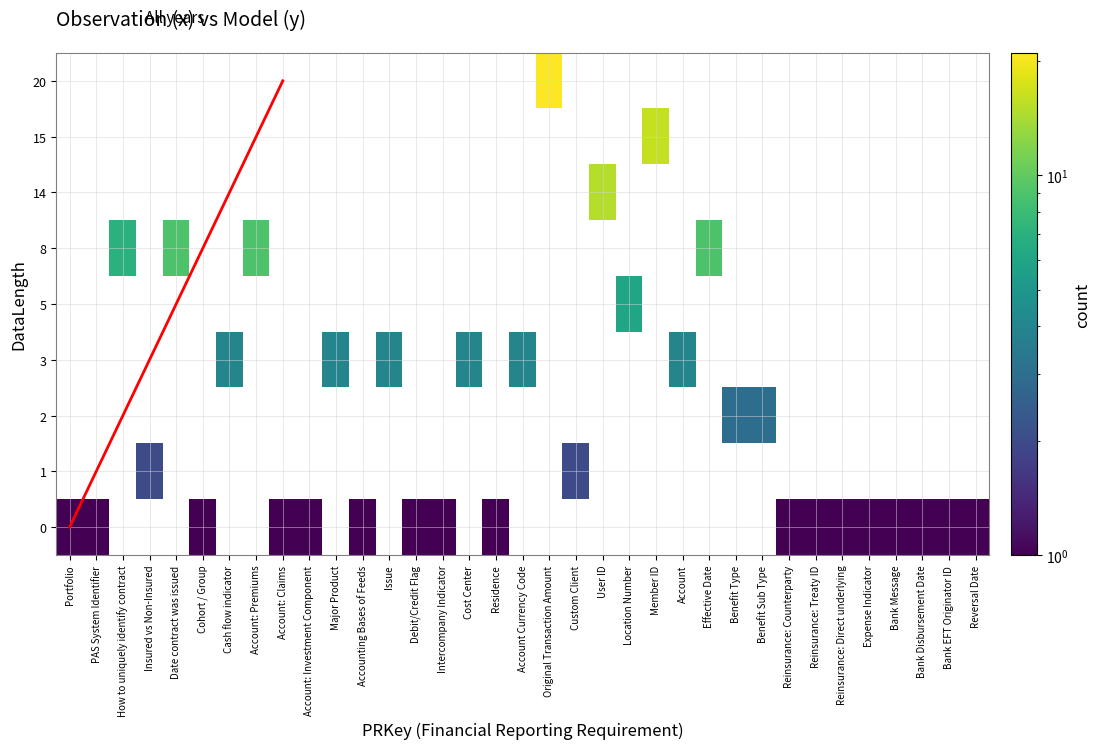

At which category does the chart reach its minimum across all series?

Portfolio